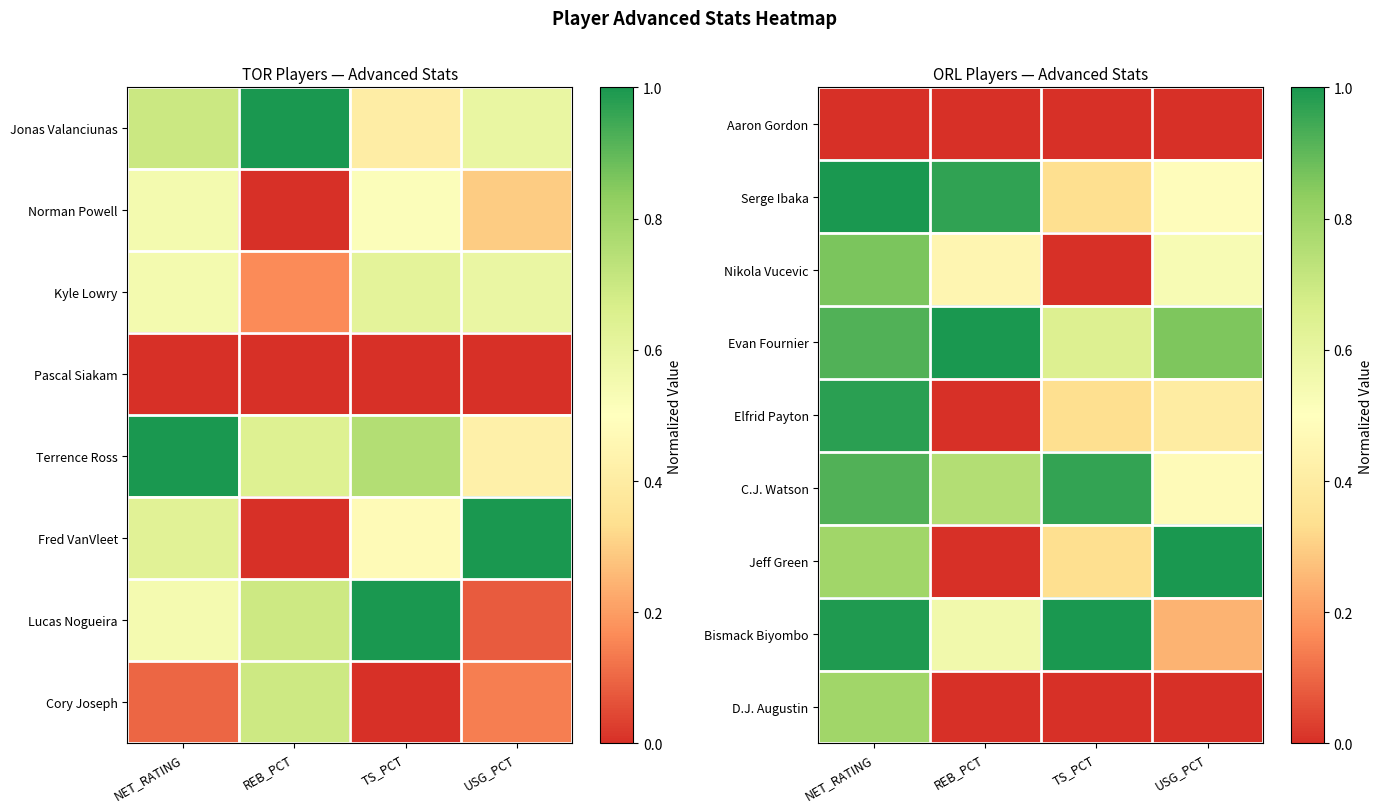

What is the average value of the Bismack Biyombo series?

0.7